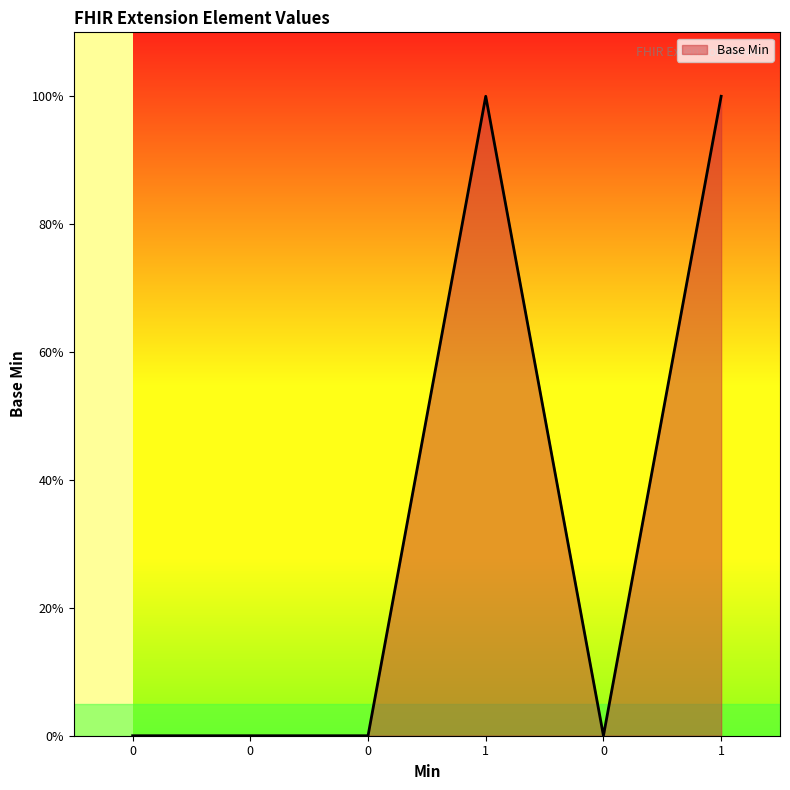

List the labels in order of value, largest first.

1, 1, 0, 0, 0, 0